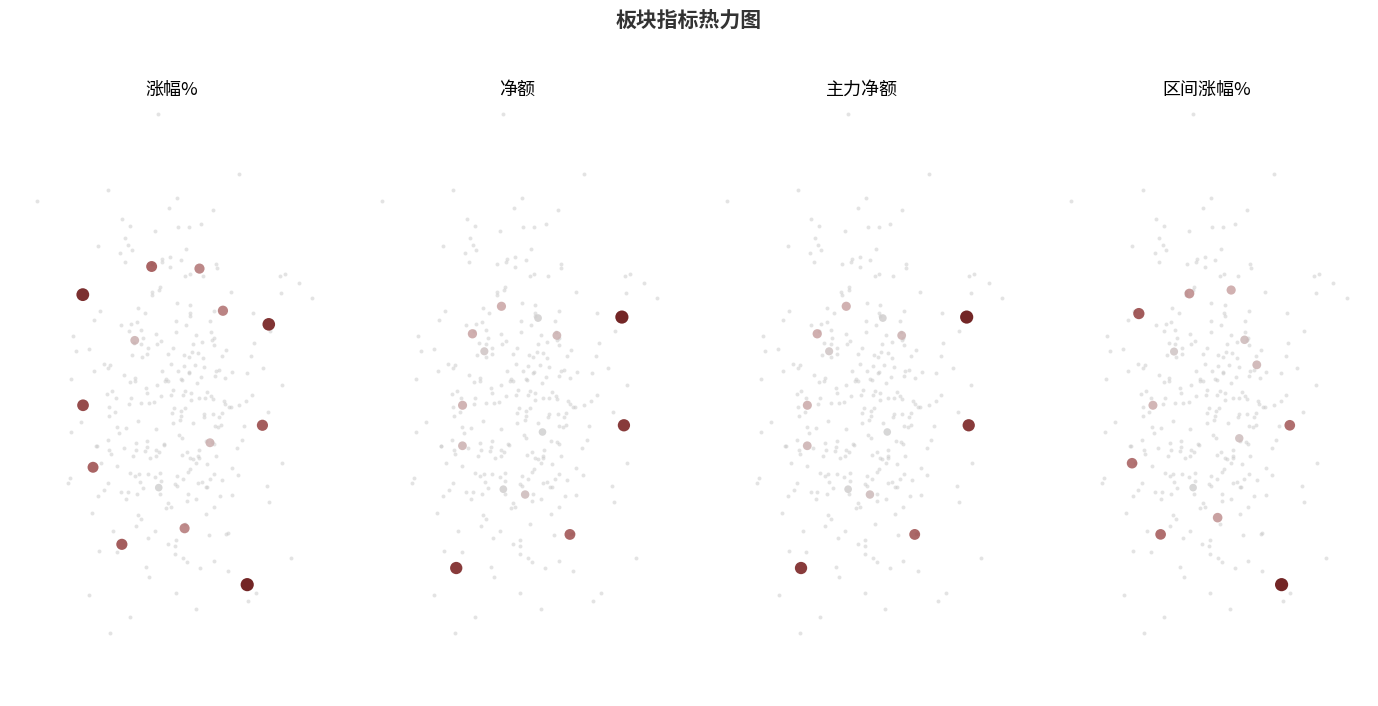

Reading right to left, what are all the values shown in this chart?

涨幅%: -0.2	-0.7	-0.5	-0.3	-0.5	-0.2	-0.0	0.4	0.2	0.5	0.5	0.3	0.3	-0.1
净额: -0.1	-0.5	-0.3	-0.3	-0.6	-0.2	-0.0	0.3	0.2	0.4	0.3	0.3	0.3	-0.1
主力净额: -0.1	-0.5	-0.3	-0.3	-0.6	-0.2	-0.0	0.3	0.2	0.4	0.3	0.3	0.3	-0.1
区间涨幅%: -0.1	-0.7	-0.4	-0.3	-0.5	-0.2	-0.0	0.3	0.2	0.4	0.4	0.2	0.1	-0.1